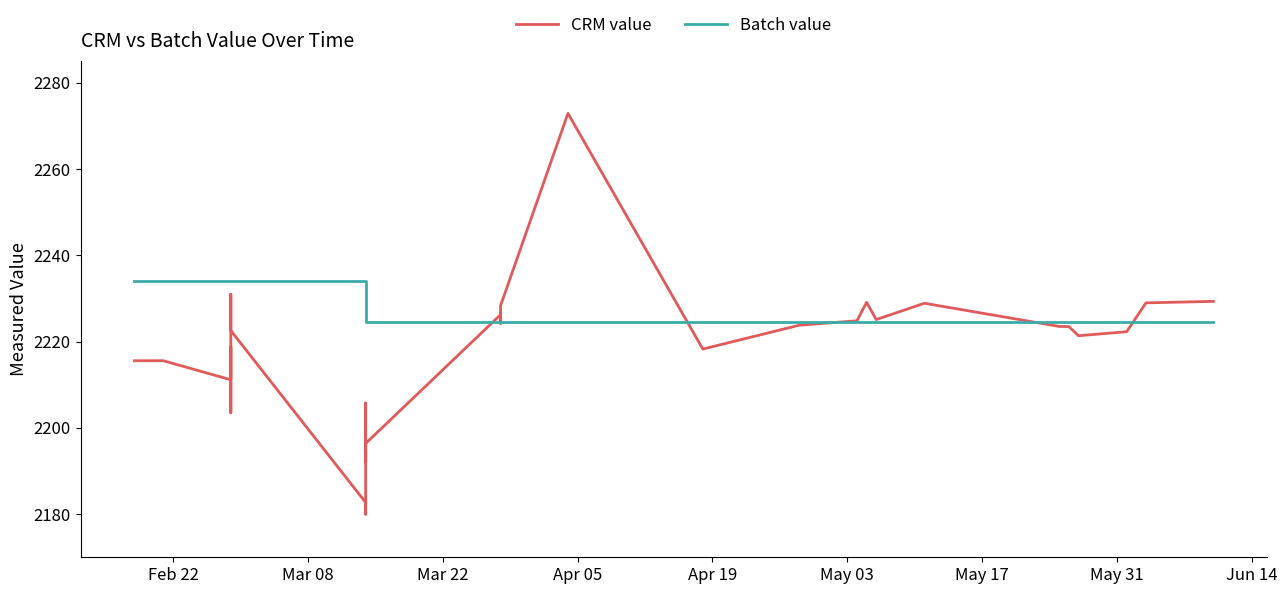

Is the value of Batch value at 37 greater than the value of CRM value at 11?

Yes